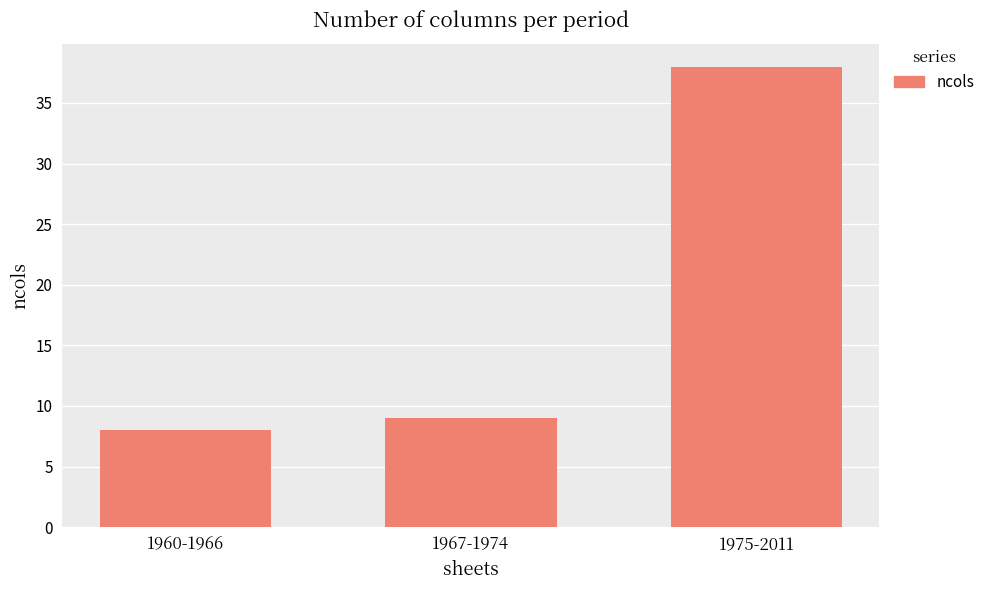

What is the ratio of the value at 1960-1966 to the value at 1975-2011?

0.2